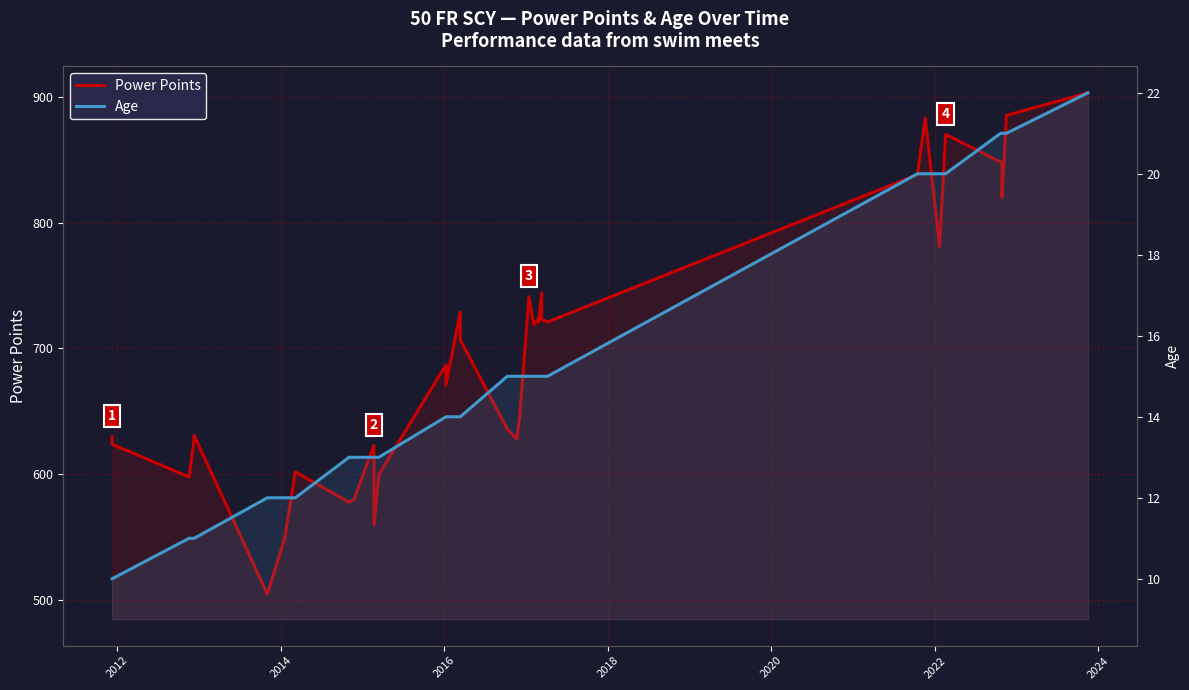

What are all the series names shown in the legend?

Power Points, Age